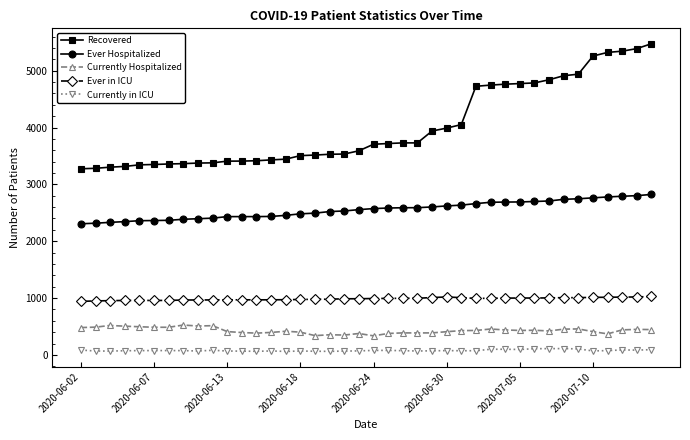

What are all the series names shown in the legend?

Recovered, Ever Hospitalized, Currently Hospitalized, Ever in ICU, Currently in ICU